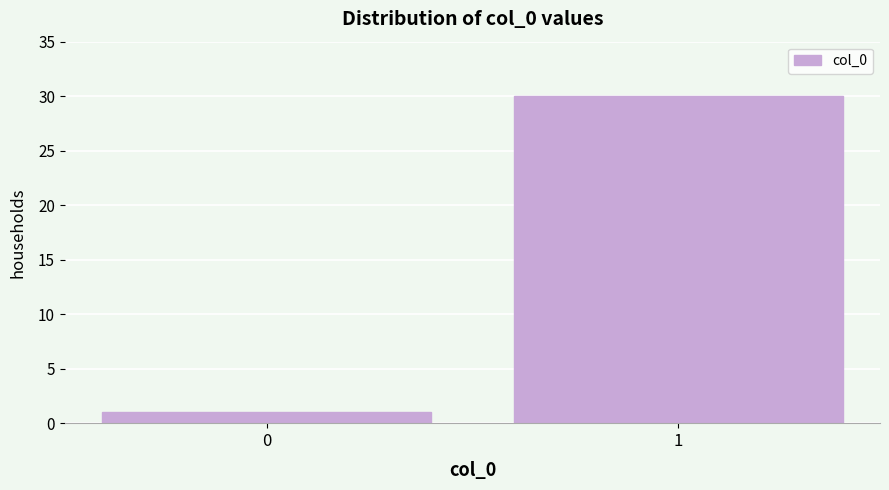

Reading left to right, what are all the values shown in this chart?

0=1	1=30